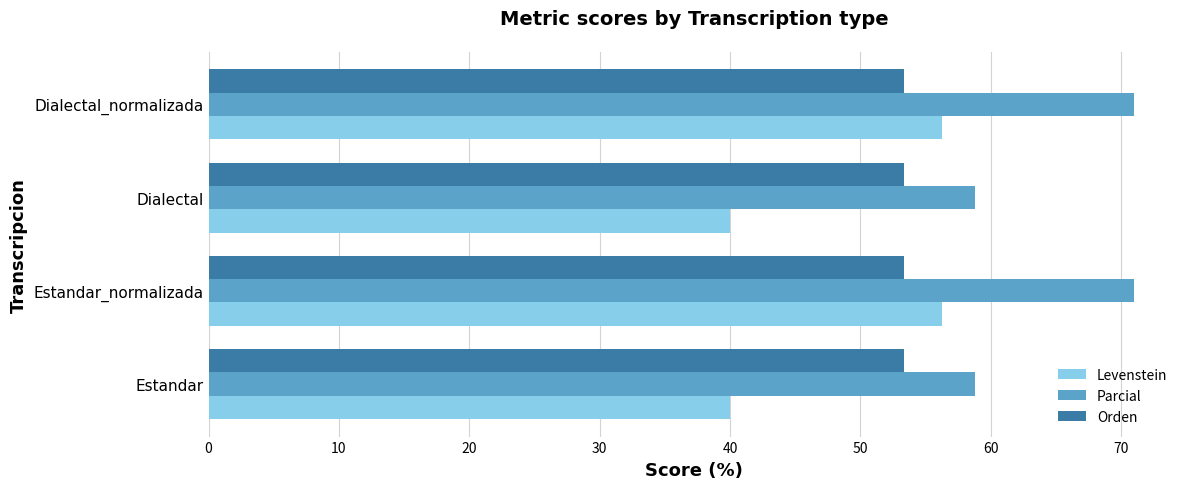

What is the lowest value of the Parcial series?

58.8